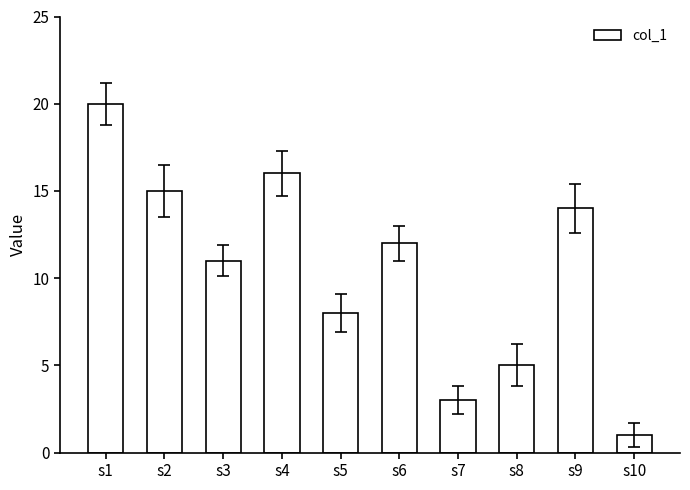

What is the value of the 7th bar from the left?

3